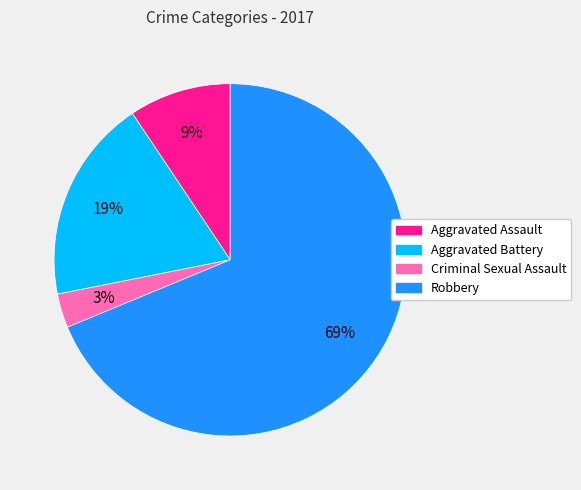

Is the sum of Criminal Sexual Assault and Aggravated Assault greater than half?

No